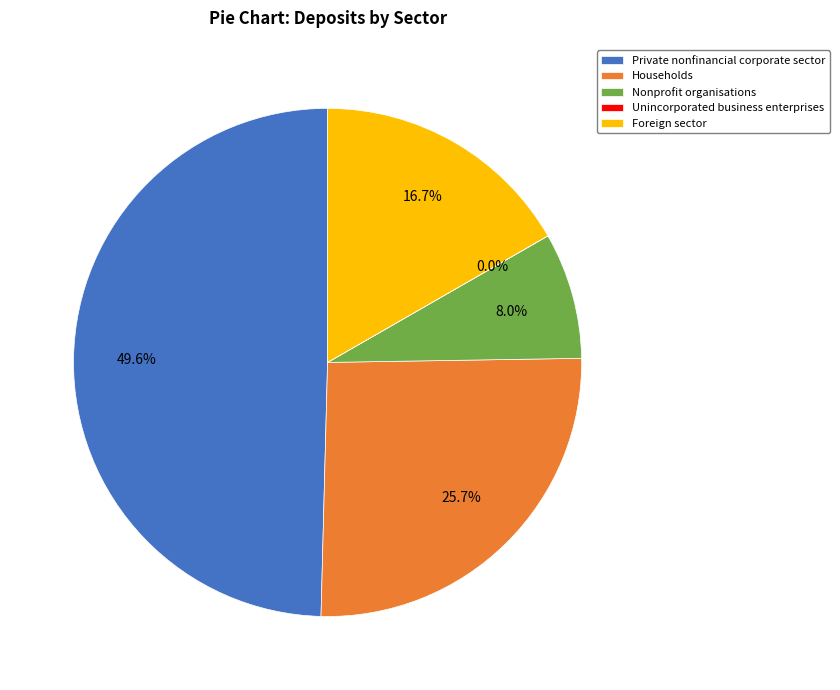

Does any single category account for the majority?

No